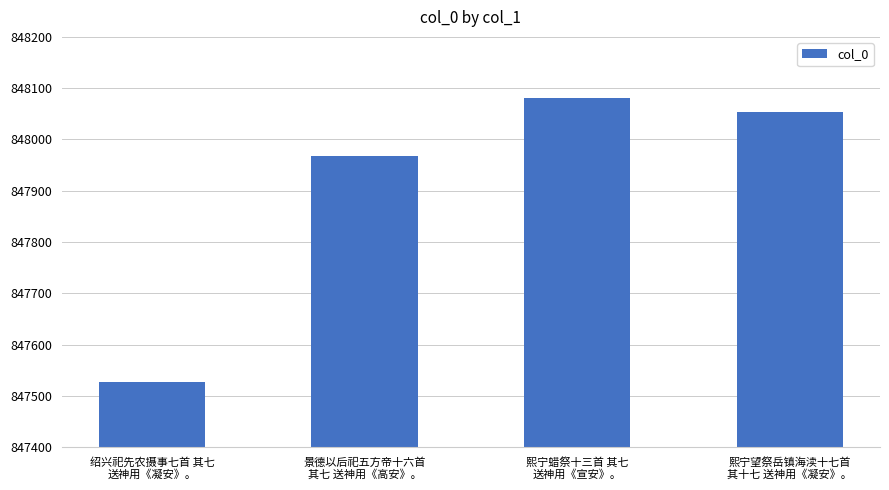

Which label corresponds to the largest value in the chart?

熙宁蜡祭十三首 其七
送神用《宣安》。